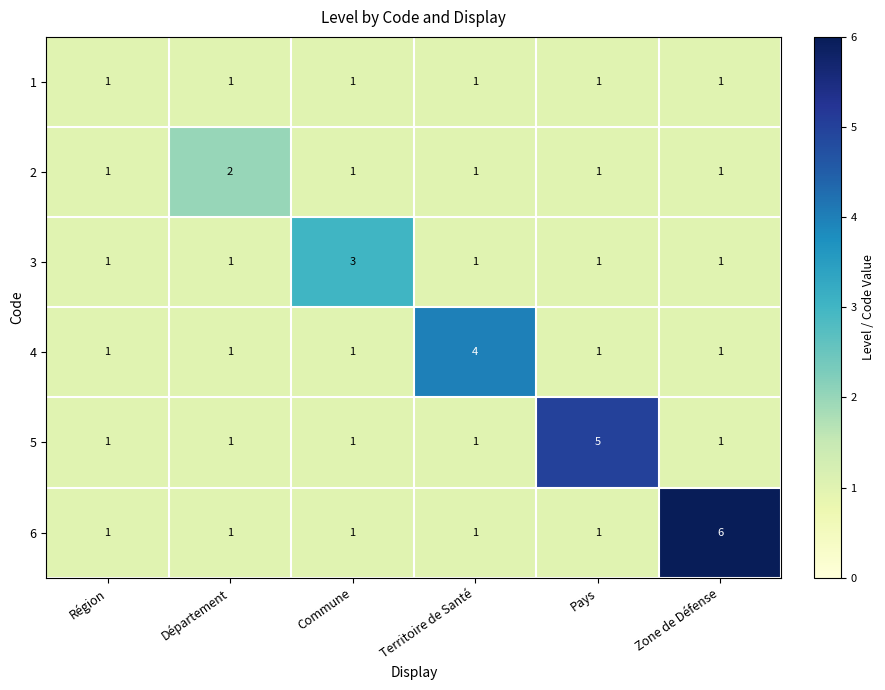

How many values in the 2 series exceed 1?

1